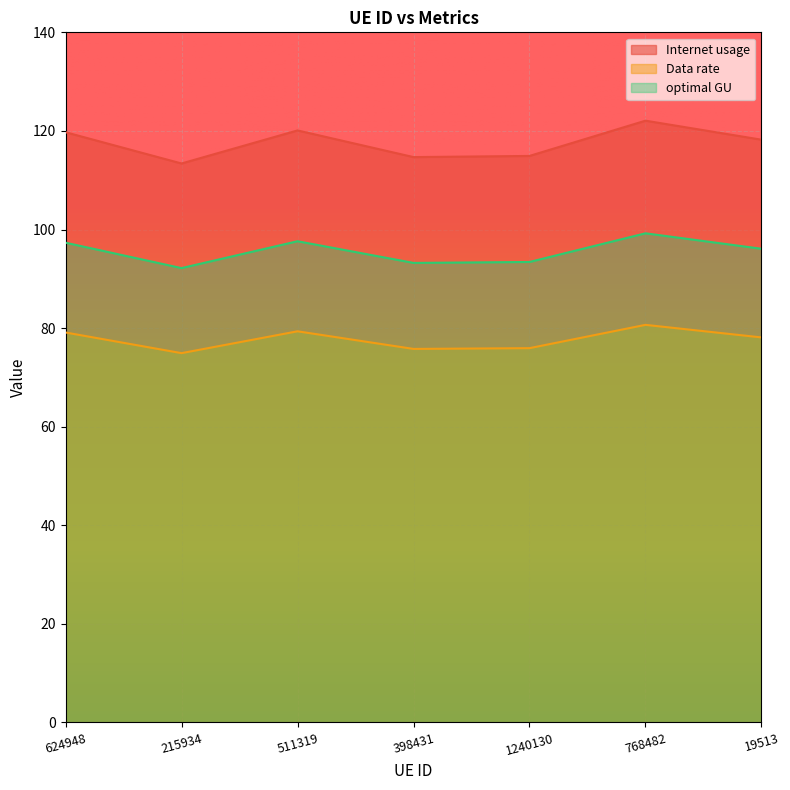

Is the value of Data rate at 19513 greater than the value of optimal GU at 215934?

No